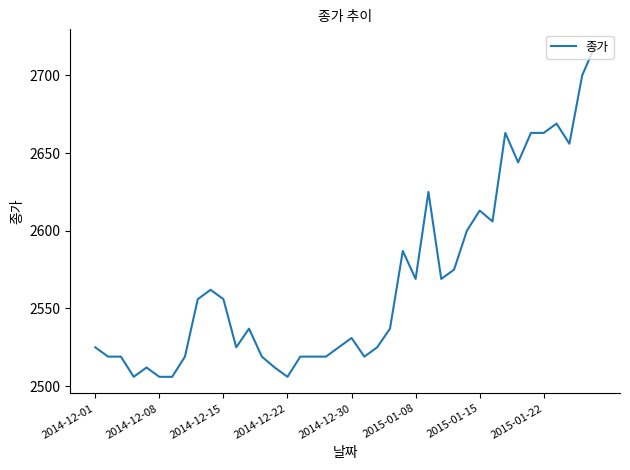

Does the chart have visible grid lines?

No